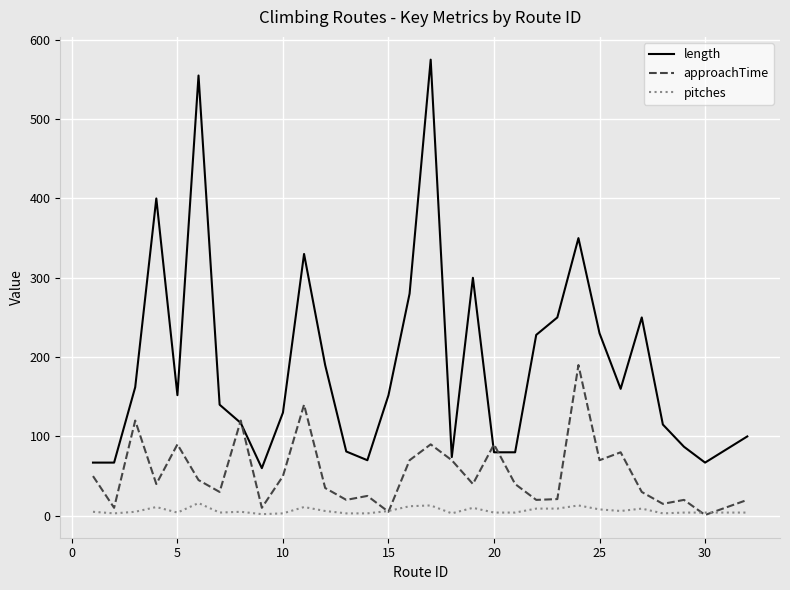

What is the highest value of the pitches series?

16